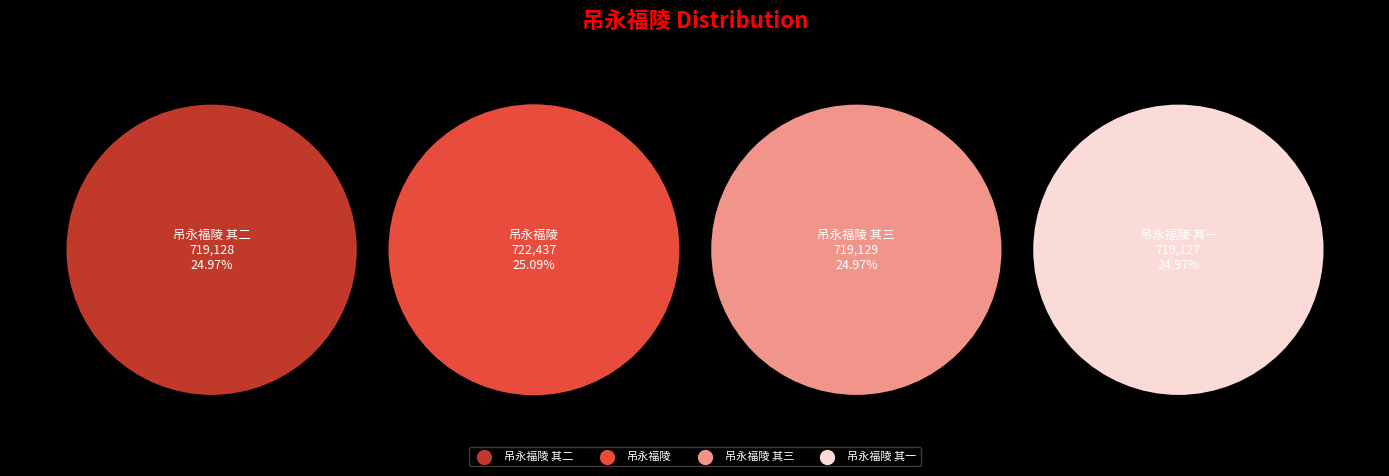

To the nearest percent, what is the average slice percentage?

25%